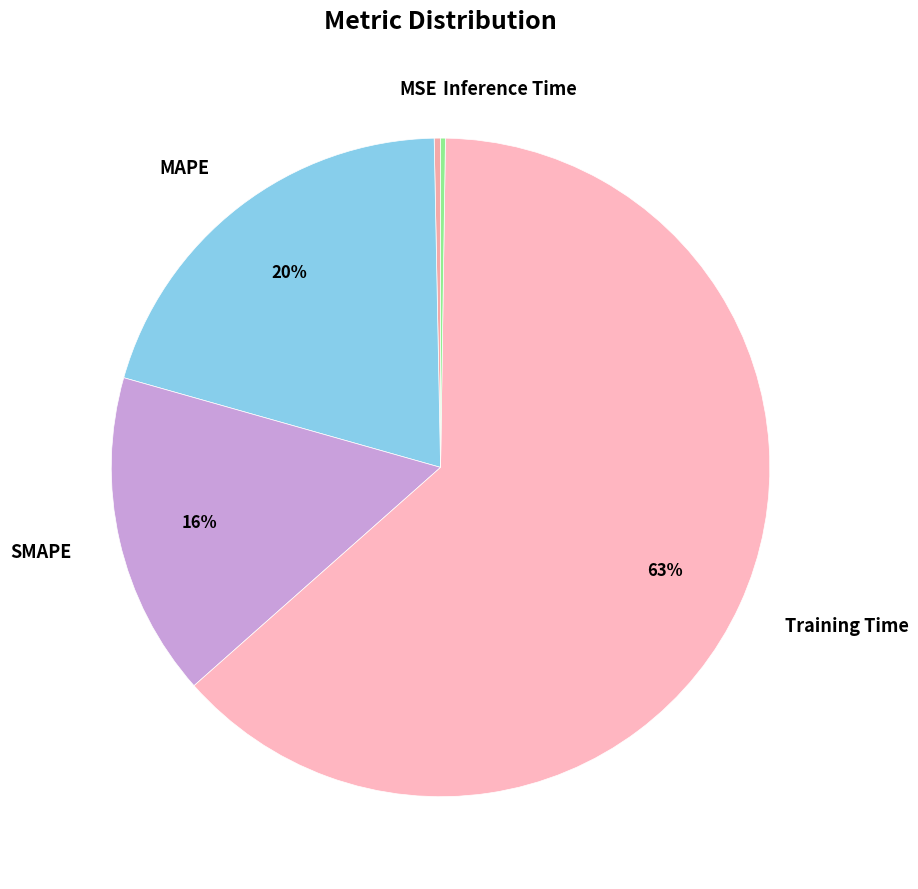

Is it true that MAPE is 20% of the pie?

True